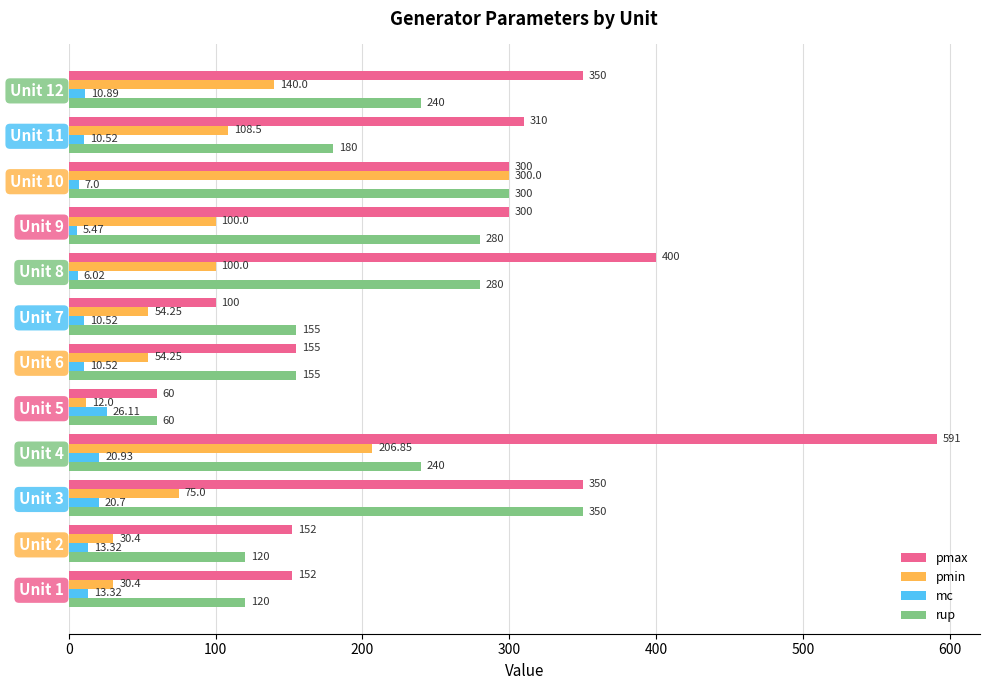

What is the sum of all rup values?

2480.0